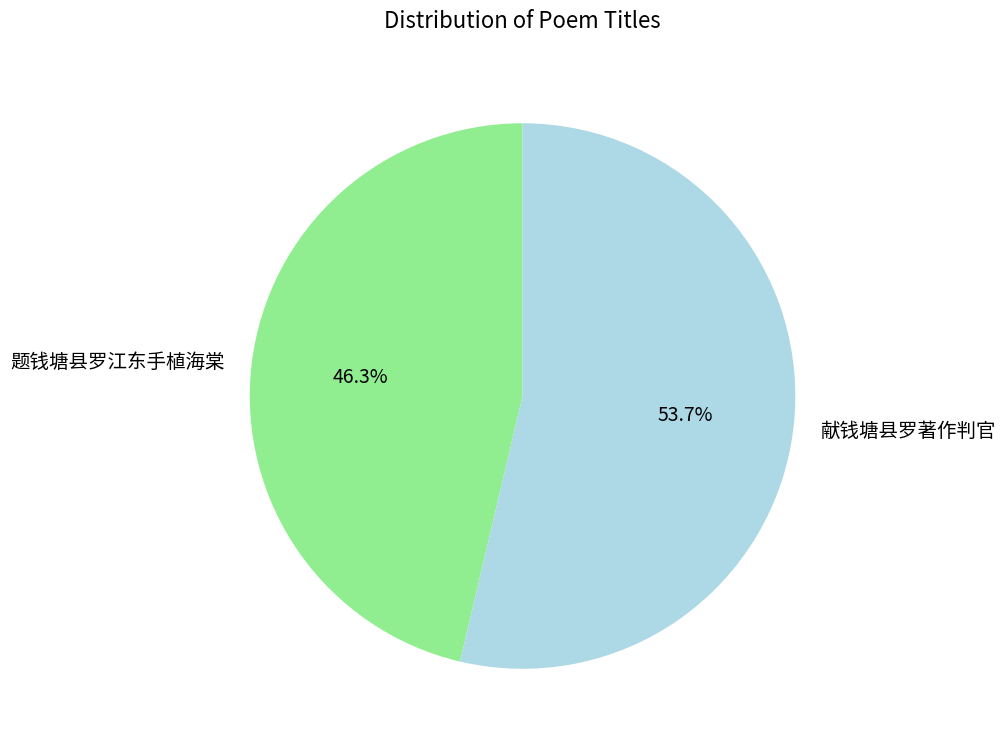

The 题钱塘县罗江东手植海棠 slice represents 27% of the pie. True or false?

False